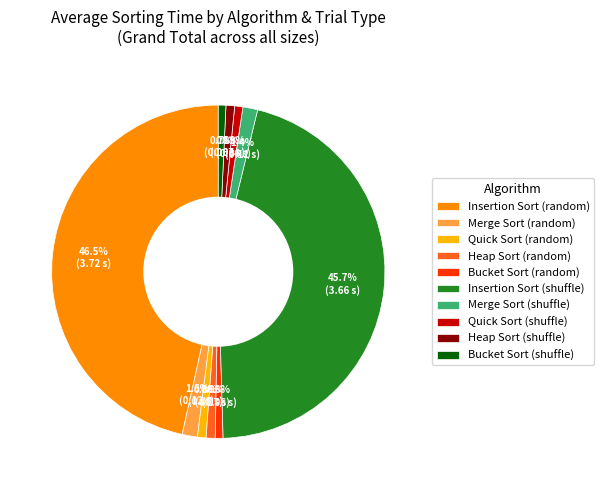

How many segments does this pie chart have?

10